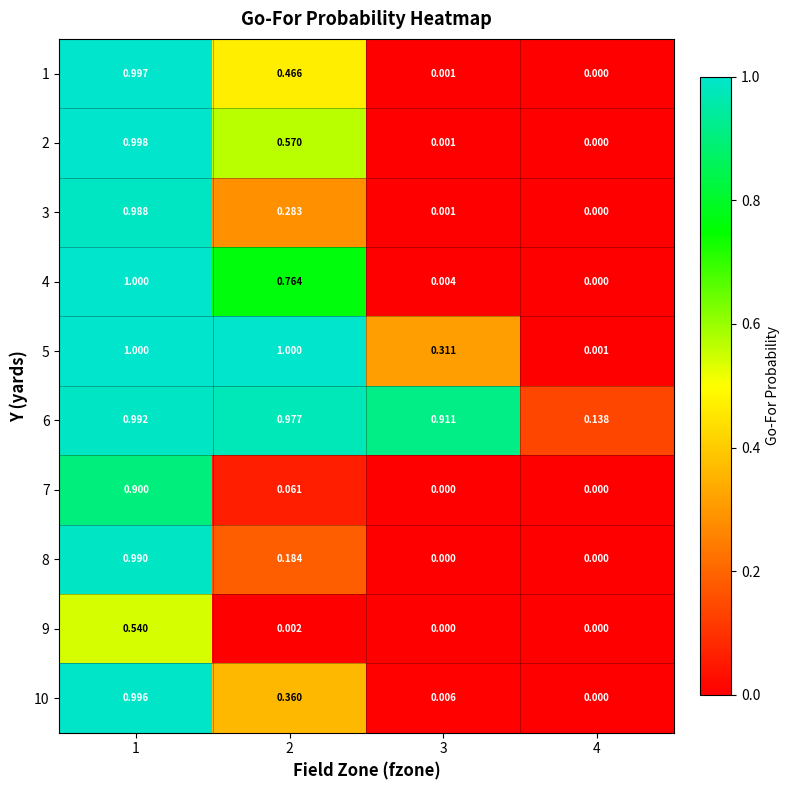

Which series changed the most between 1 and 4?

4